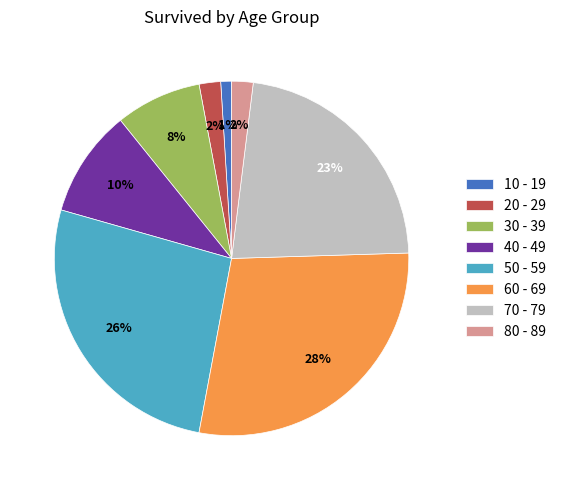

True or false: 70 - 79 accounts for 23% of the total.

True